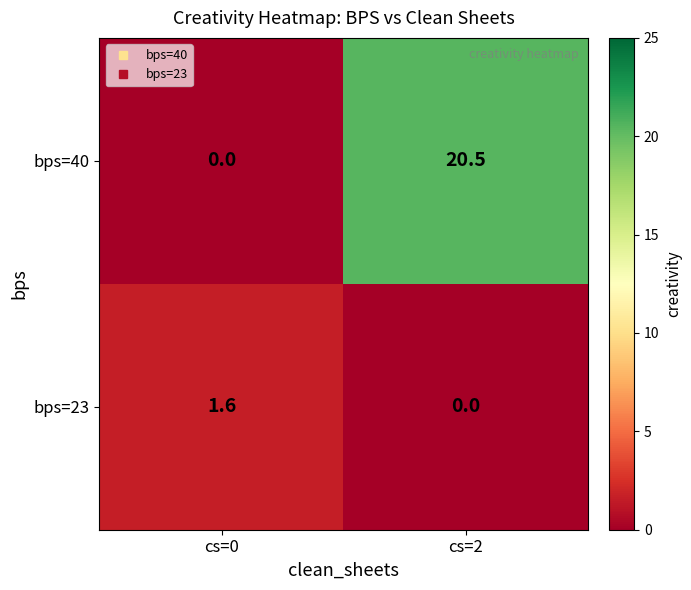

The bps=40 series shows 13.5 at cs=2. True or false?

False